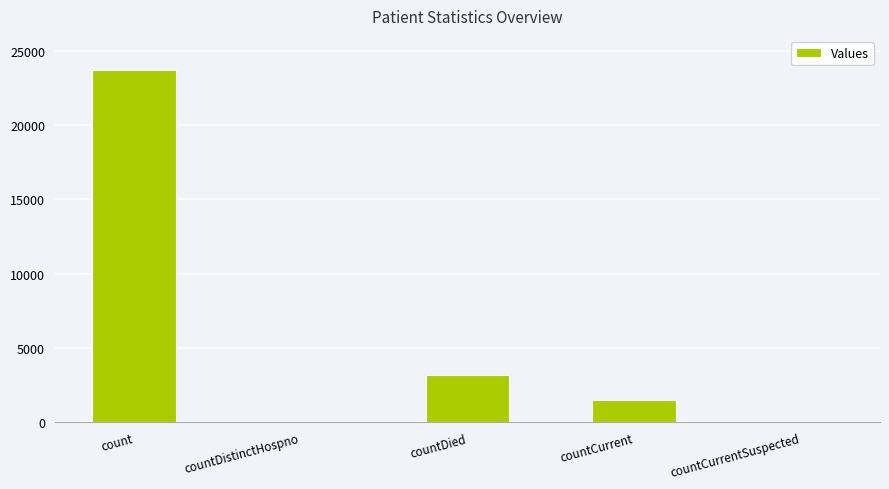

Which has a higher value, count or countDied?

count